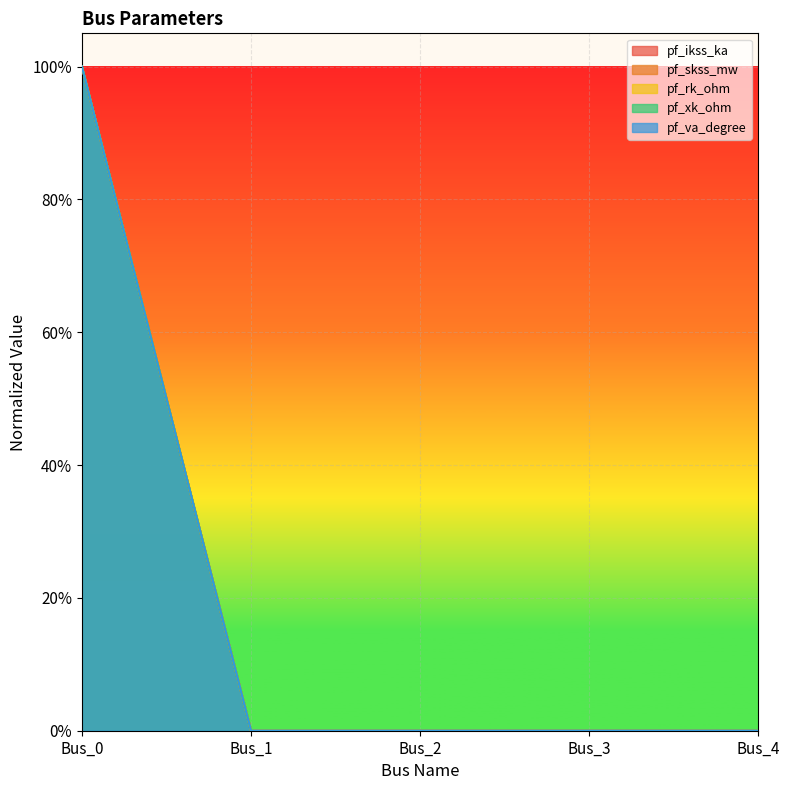

Which series has the widest spread of values?

pf_ikss_ka